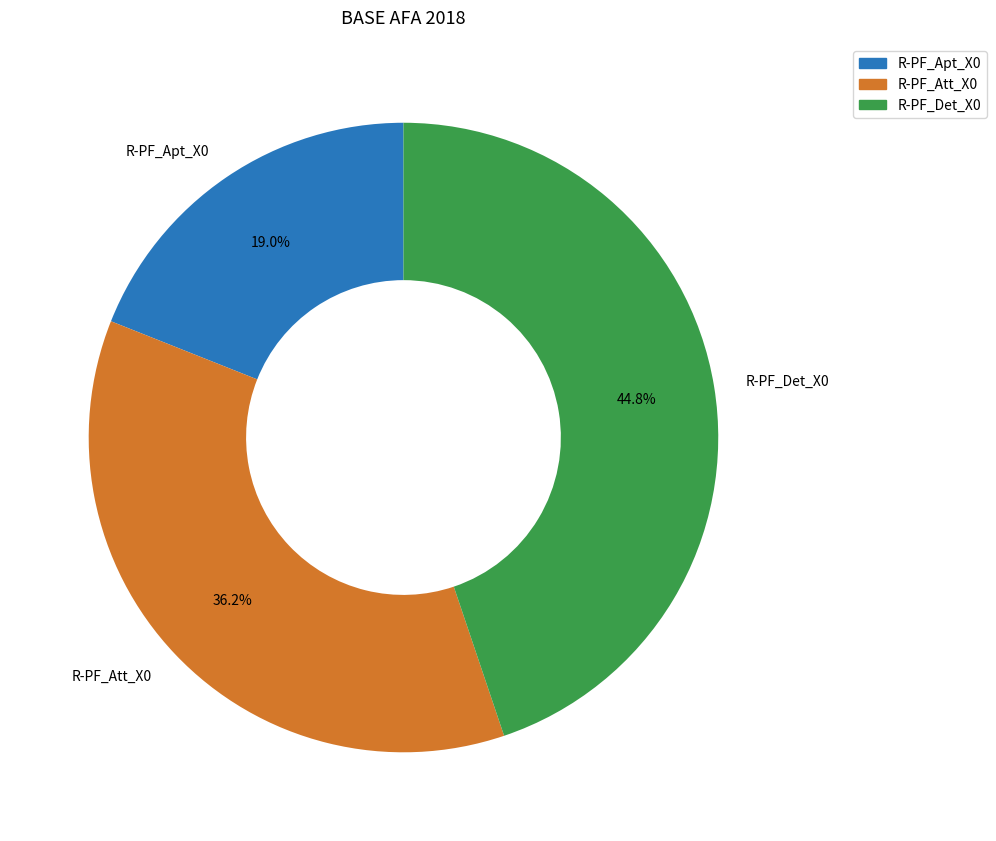

How many slices are in this pie chart?

3